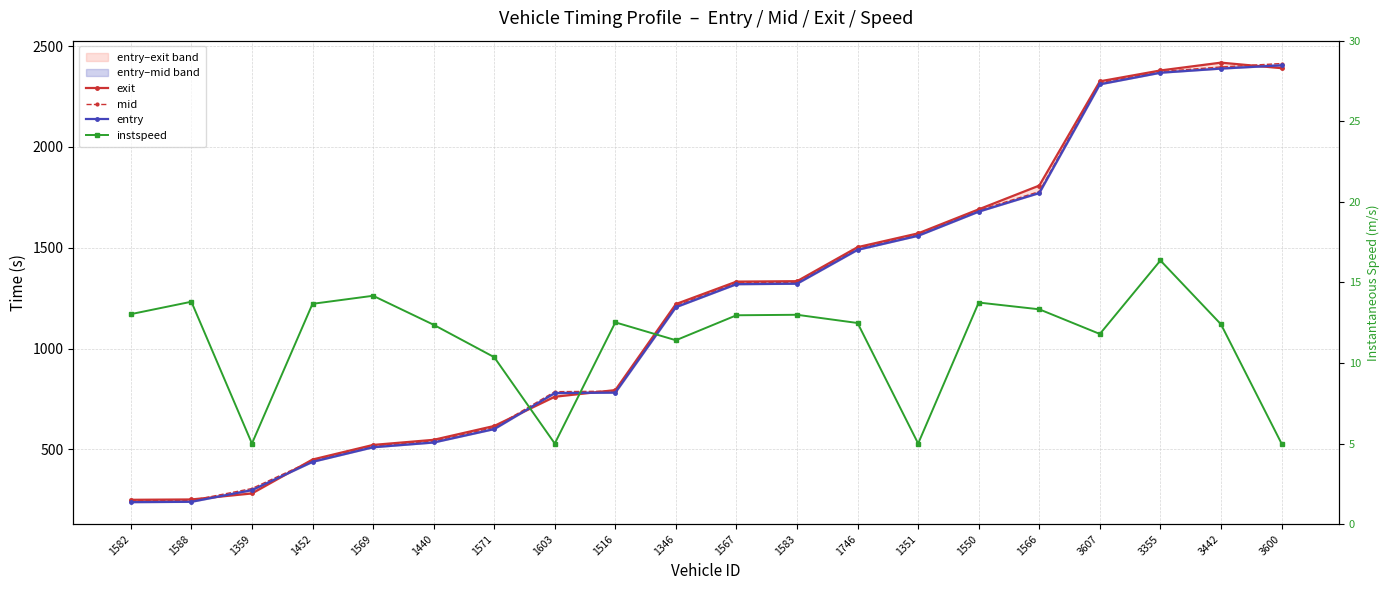

What is the sum of all exit values?

24446.7